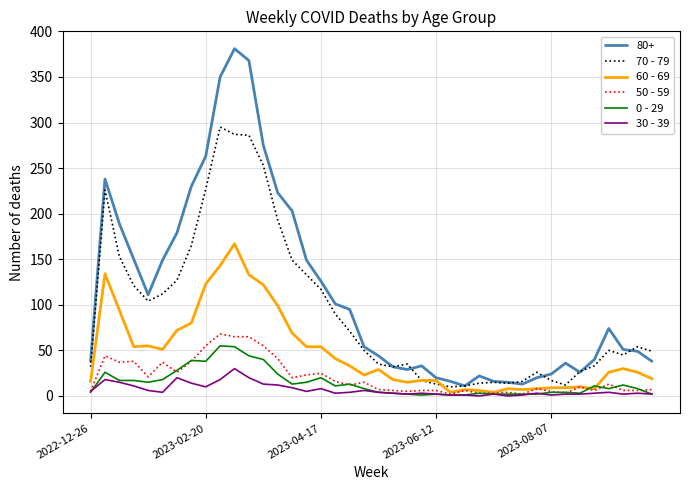

True or false: 80+ and 0 - 29 cross at least once.

False